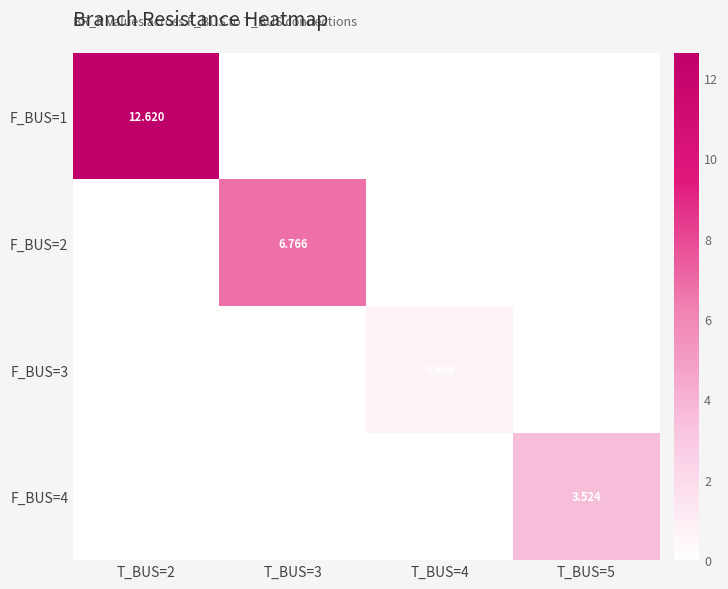

What is the sum of the F_BUS=4 values at T_BUS=3 and T_BUS=5?

3.5